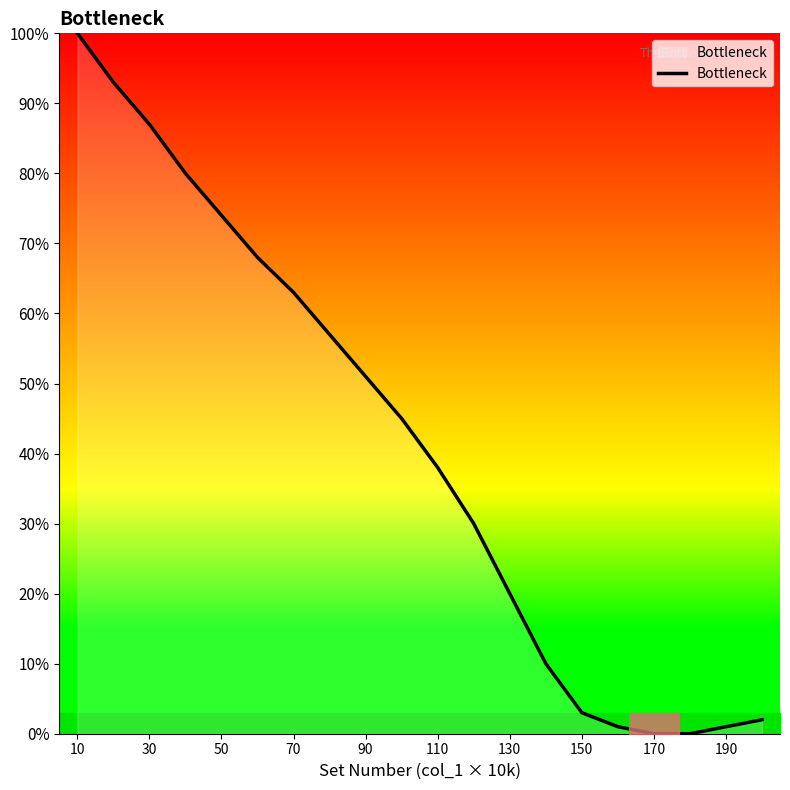

What is the greatest value displayed?

100